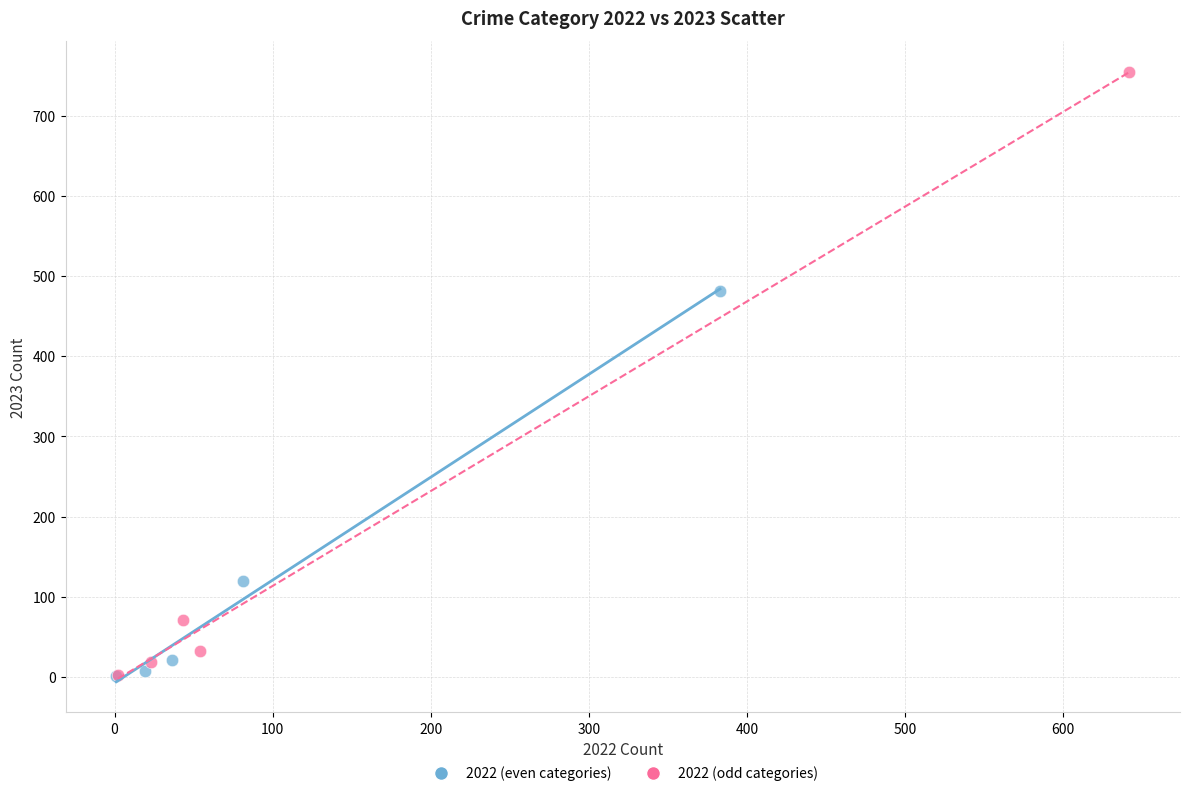

Which series has the largest Y range (max minus min)?

2022 (odd categories)